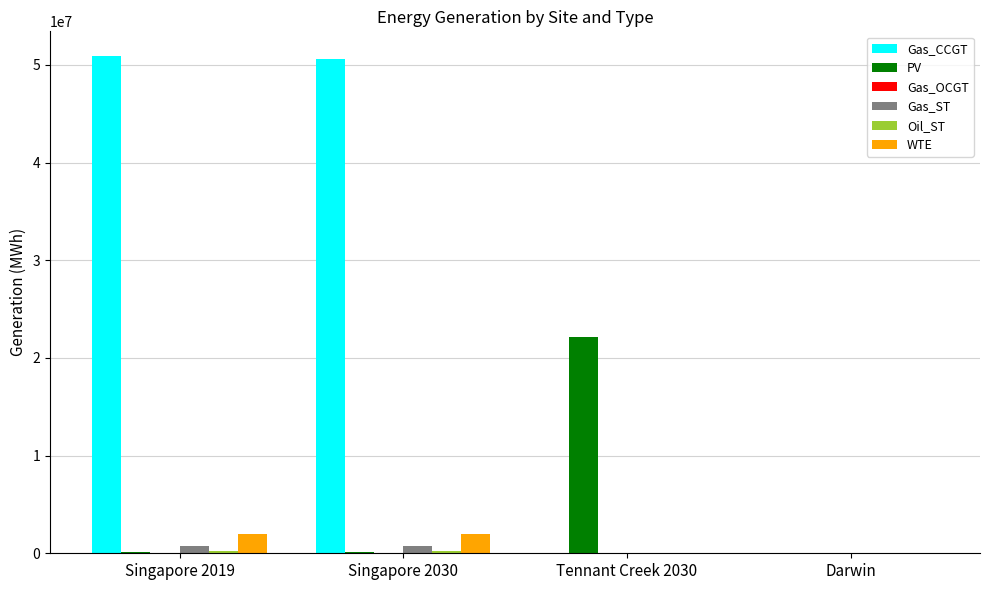

Count the number of data series in this chart.

6